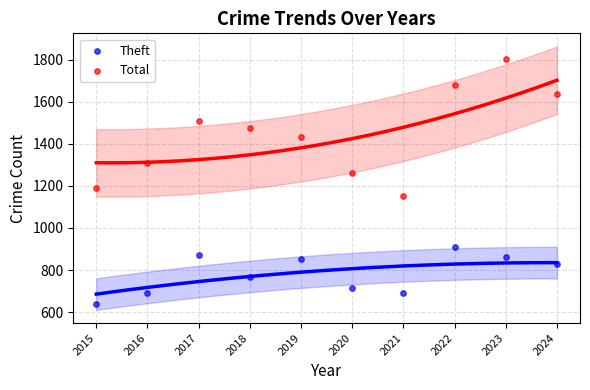

Which series reaches the minimum Y coordinate?

Theft